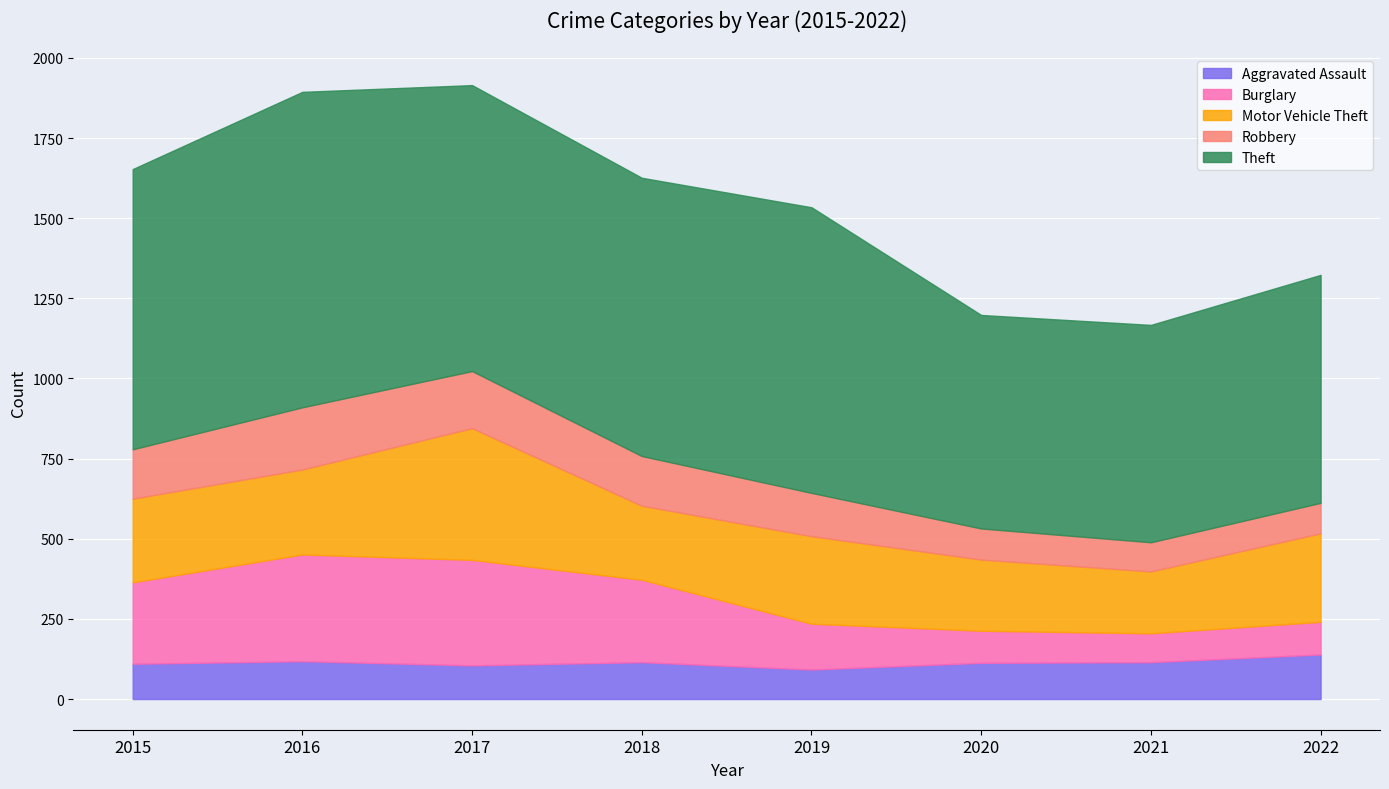

Rank the series by their maximum value, from highest to lowest.

Theft, Motor Vehicle Theft, Burglary, Robbery, Aggravated Assault